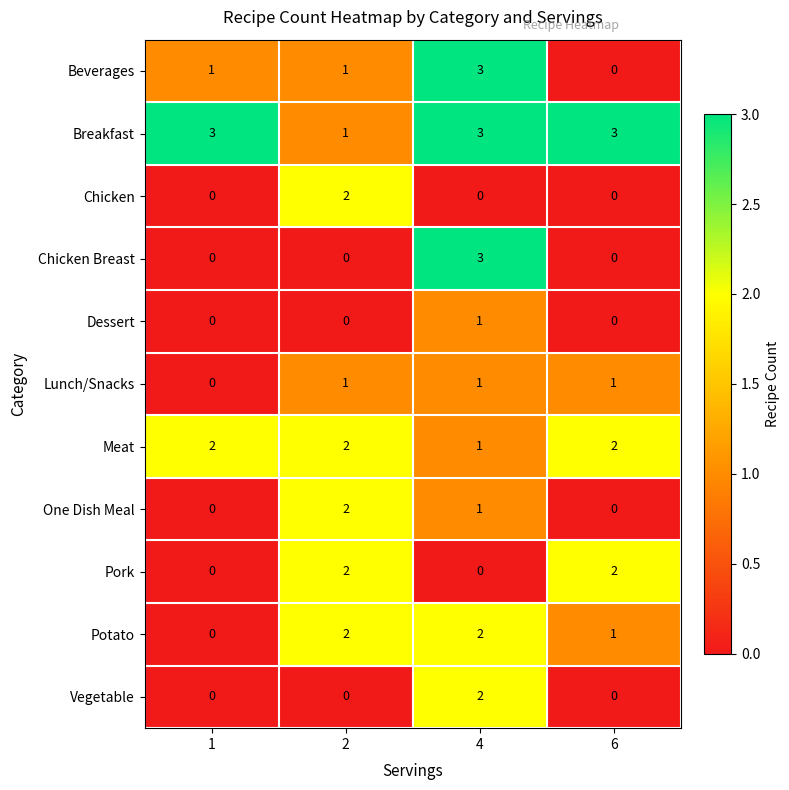

How many One Dish Meal values are between 0 and 2?

4